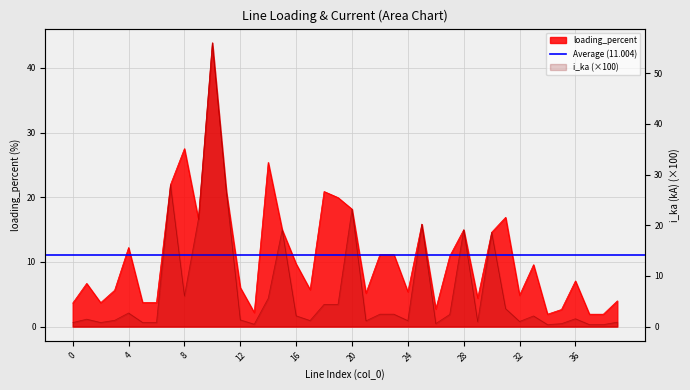

Reading left to right, transcribe all the data shown in this chart.

loading_percent: 3.6	6.7	3.7	5.6	12.2	3.7	3.7	21.9	27.5	16.6	43.9	20.9	6.0	2.2	25.4	15.0	9.7	5.7	20.9	19.9	18.2	5.2	11.1	11.1	5.4	15.8	2.7	10.9	15.0	4.4	14.6	16.9	4.8	9.6	1.9	2.6	7.1	1.9	1.9	4.0
i_ka: 0.8	1.5	0.8	1.2	2.7	0.8	0.8	28.0	6.1	21.2	56.0	26.7	1.3	0.5	5.6	19.1	2.1	1.2	4.4	4.4	23.2	1.1	2.5	2.5	1.2	20.2	0.6	2.4	19.1	1.0	18.6	3.5	1.0	2.1	0.4	0.6	1.6	0.4	0.4	0.9